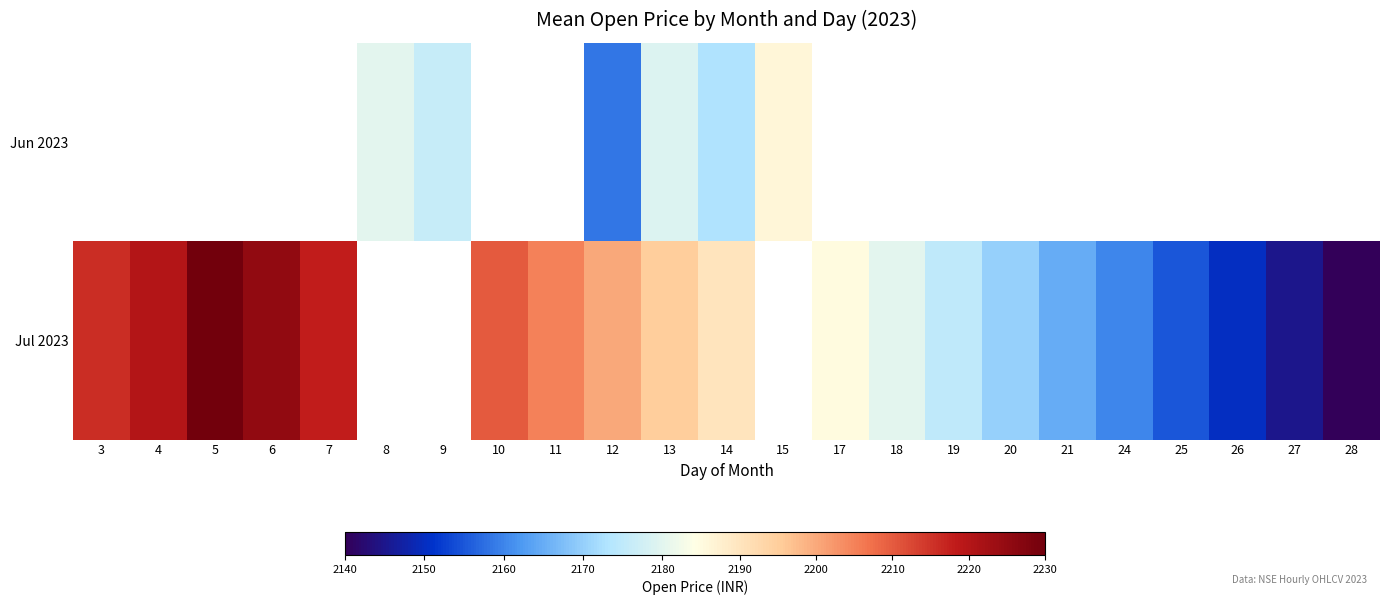

Where is Jul 2023 nearest to the value 2185?

17